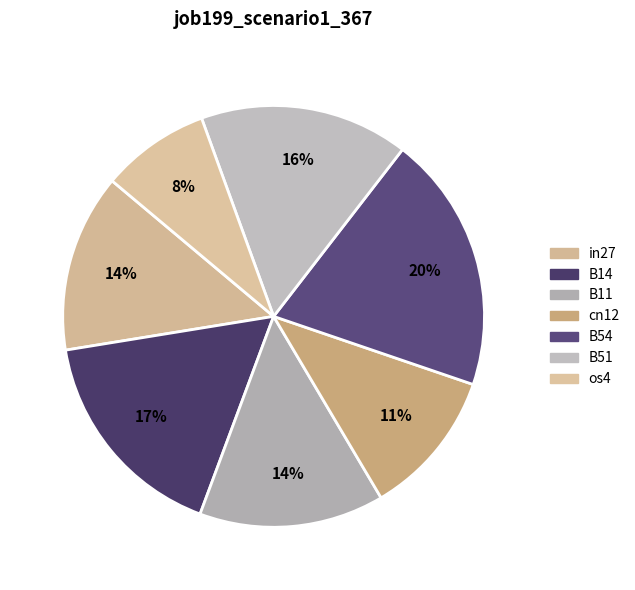

Count the number of slices in the pie.

7